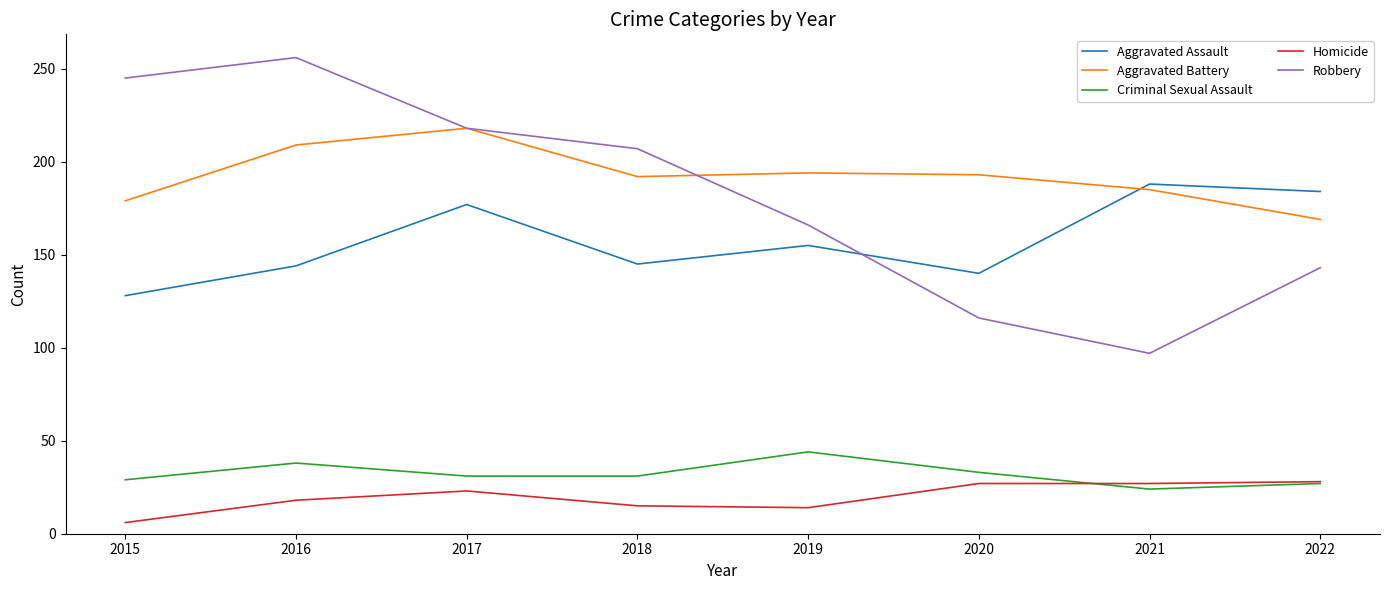

What is the total value across all series at 2016?

665